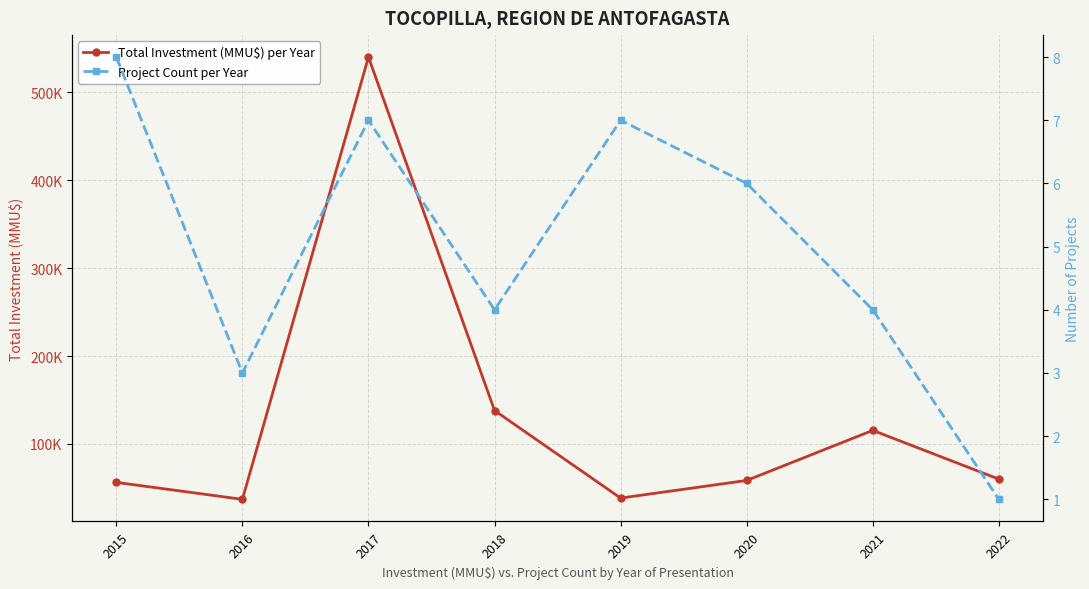

True or false: Total Investment (MMU$) per Year and Project Count per Year intersect in this chart.

False